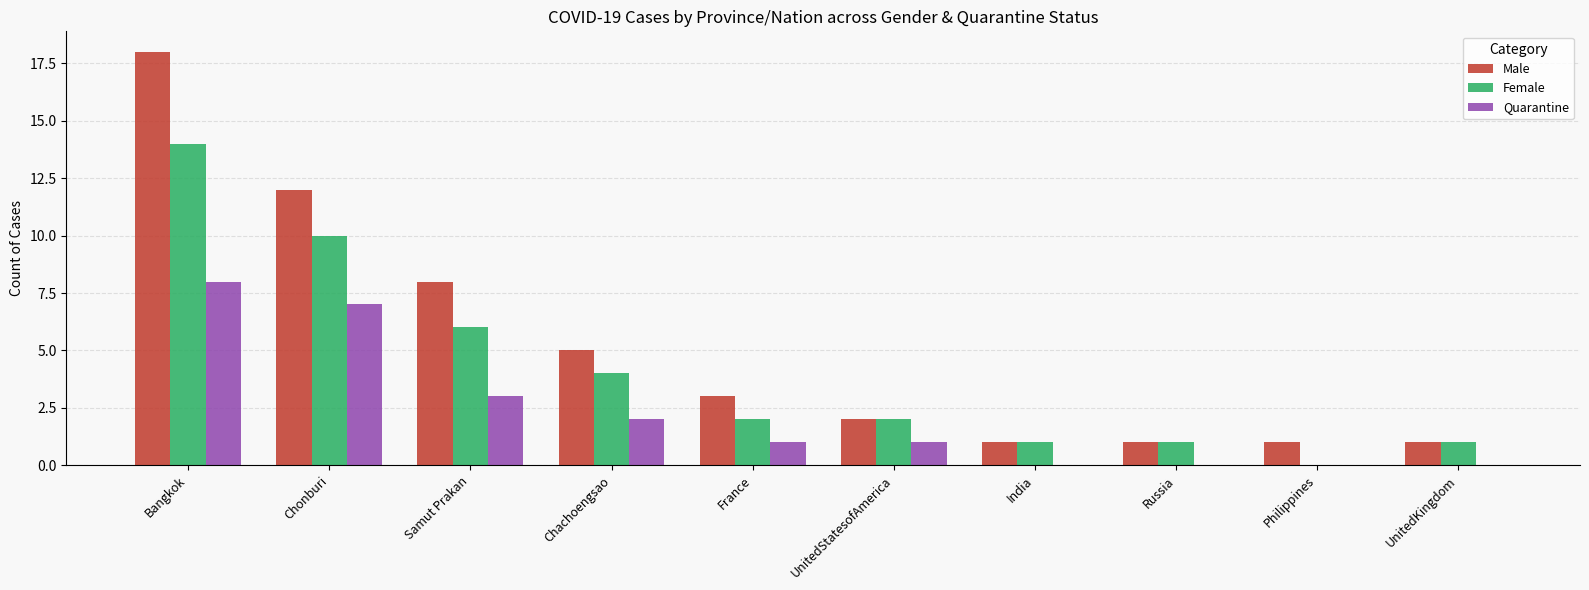

At which label does Female reach its peak?

Bangkok